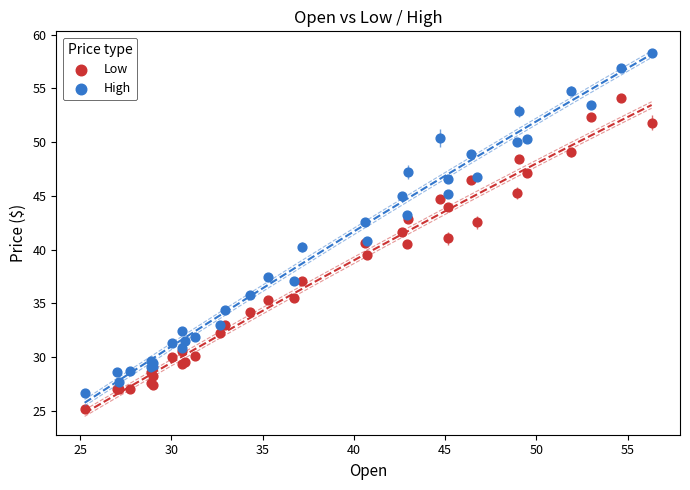

What are all the series names shown in the legend?

Low, High